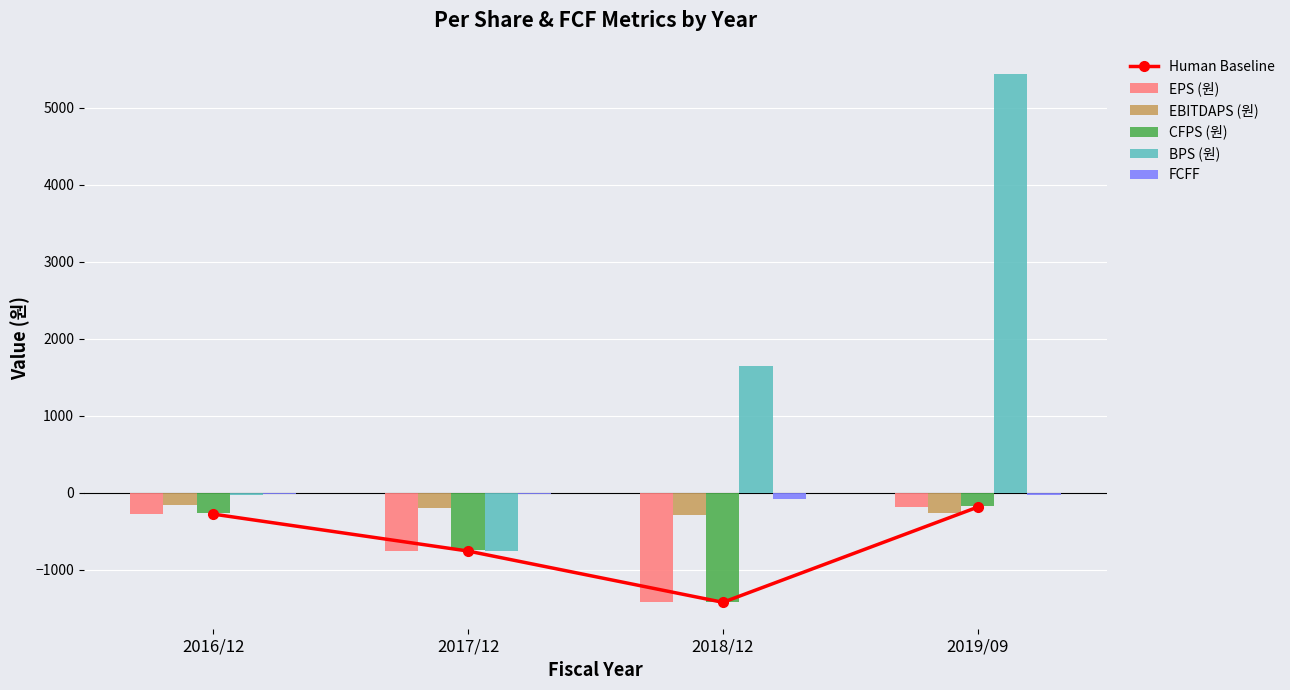

Which series has the largest total across all categories?

BPS (원)